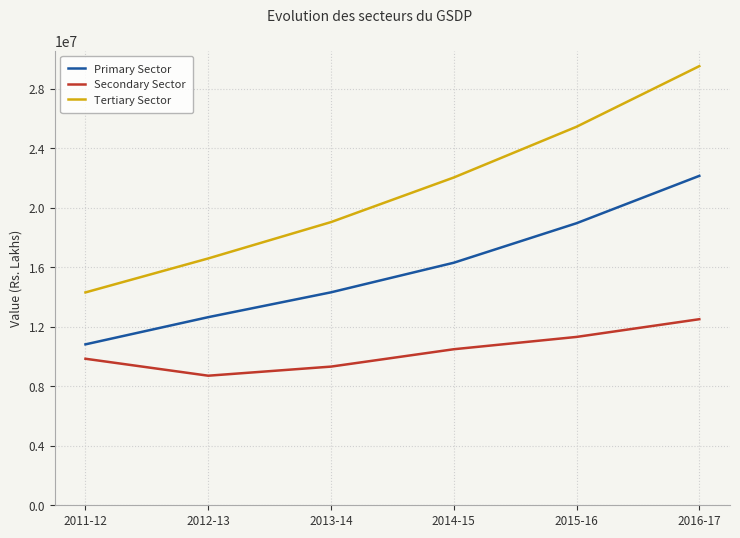

At which label does Primary Sector reach its minimum?

2011-12